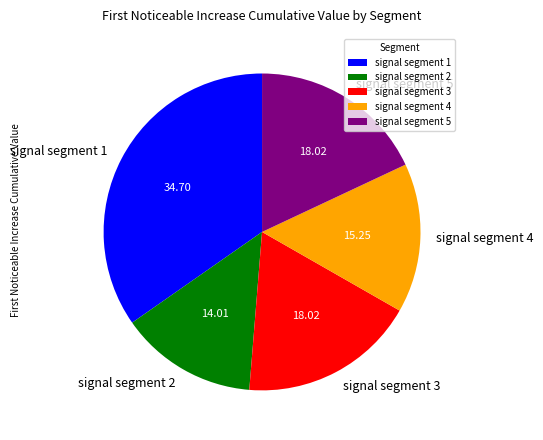

What is the smallest slice in the pie chart?

signal segment 2